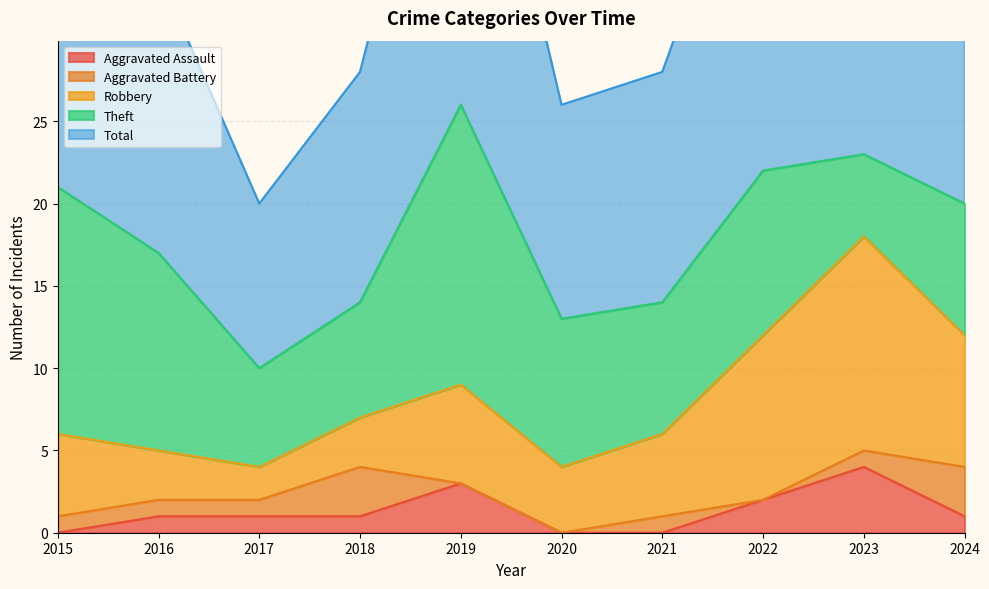

At which label does Aggravated Assault reach its peak?

2023